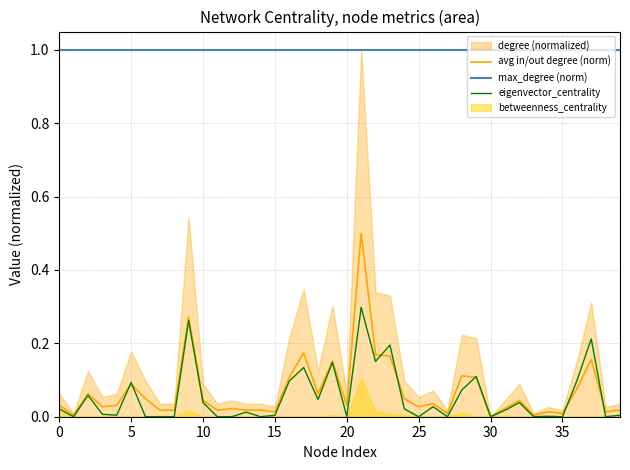

What is the difference between the second highest and second lowest values in the eigenvector_centrality series?

0.3